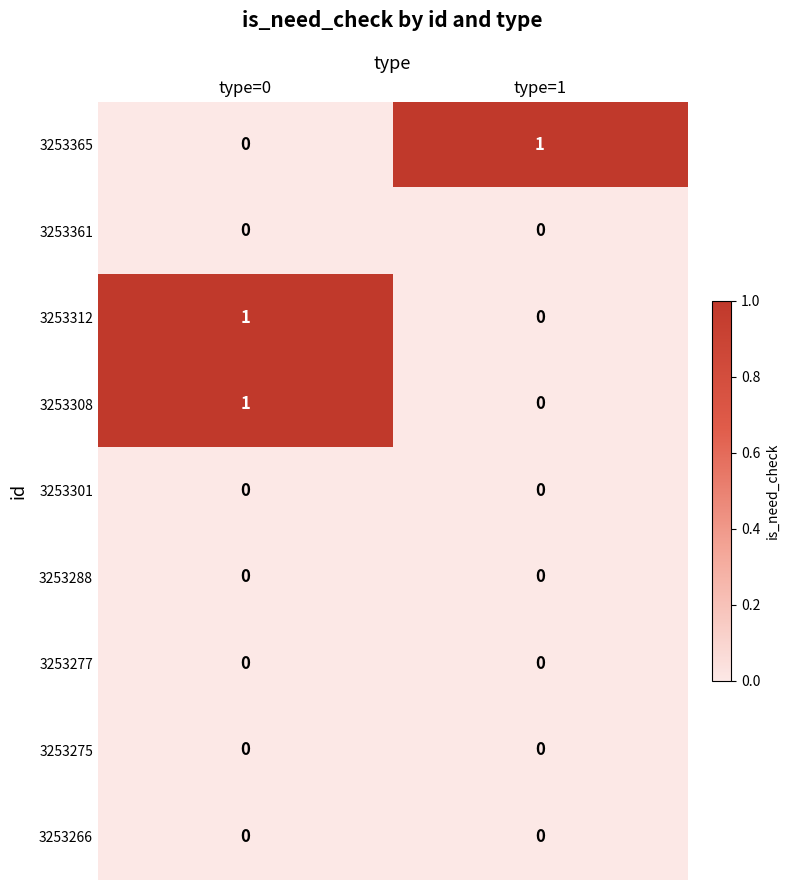

Is the value of 3253308 at type=0 greater than the value of 3253277 at type=1?

Yes